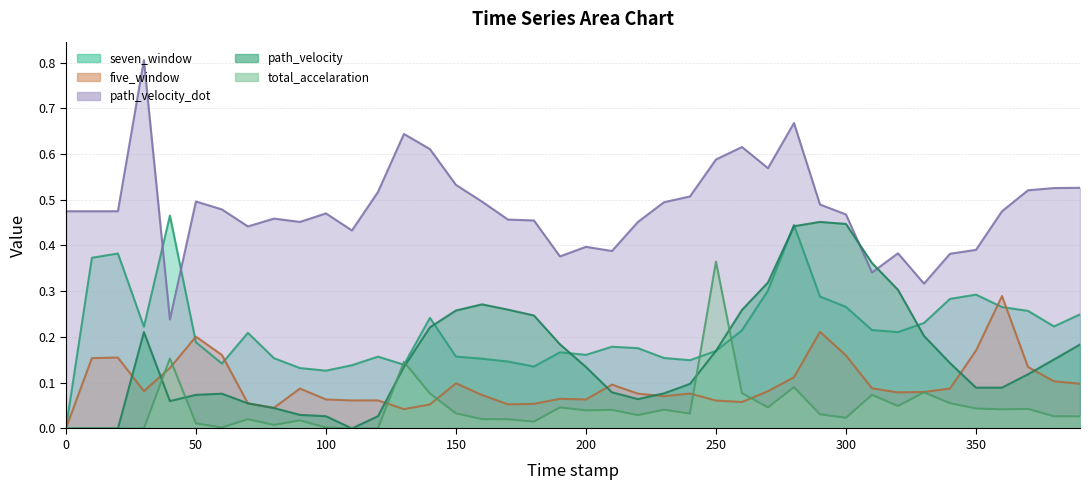

At which label does five_window reach its peak?

360.0